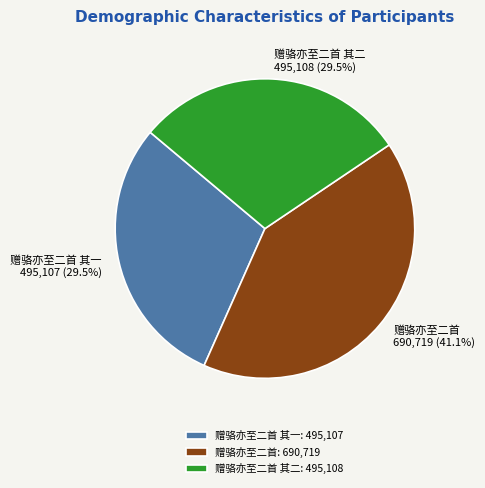

Is 赠骆亦至二首: 690,719 the majority of the pie?

No